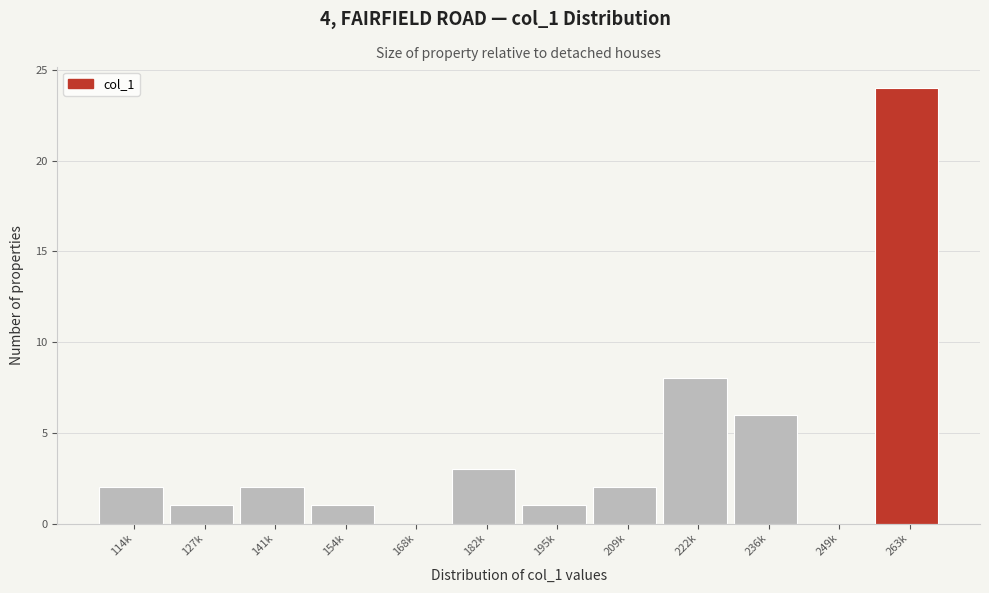

Reading left to right, what are all the values shown in this chart?

114k=2	127k=1	141k=2	154k=1	168k=0	182k=3	195k=1	209k=2	222k=8	236k=6	249k=0	263k=24